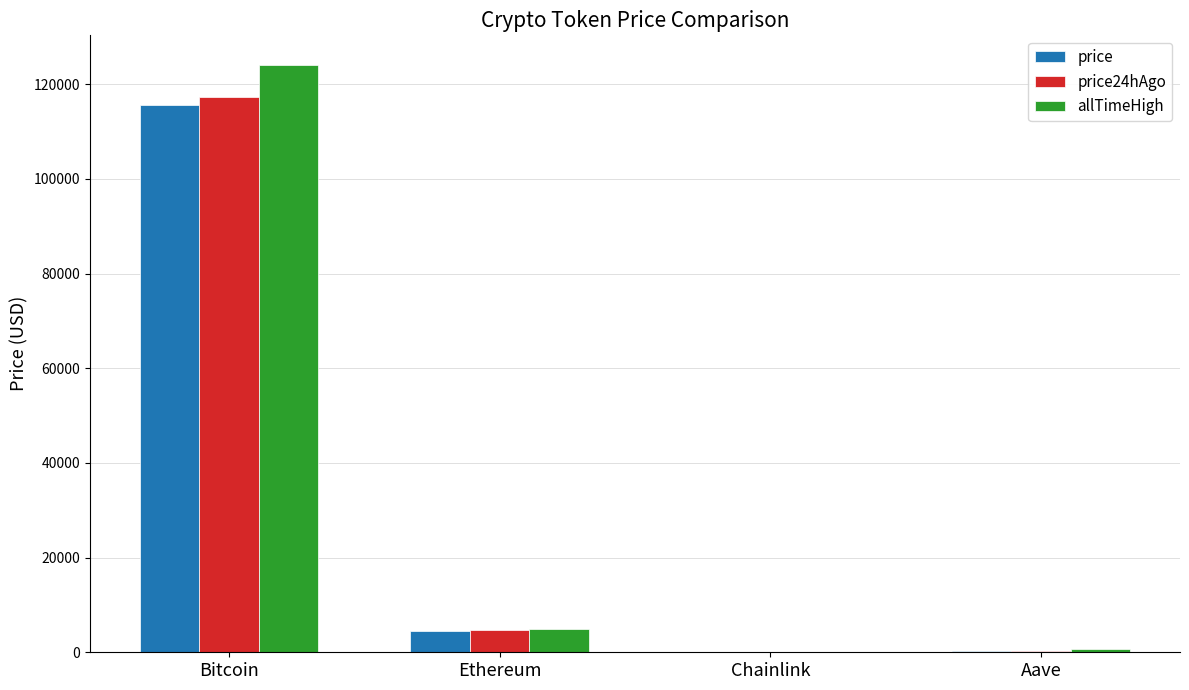

What is the maximum value shown in the chart?

124128.0